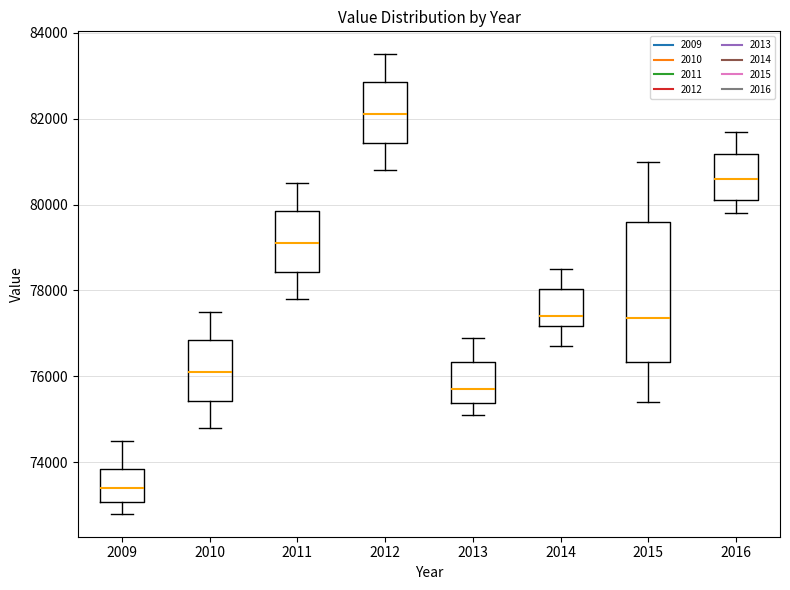

Which box has the lowest median line?

2009